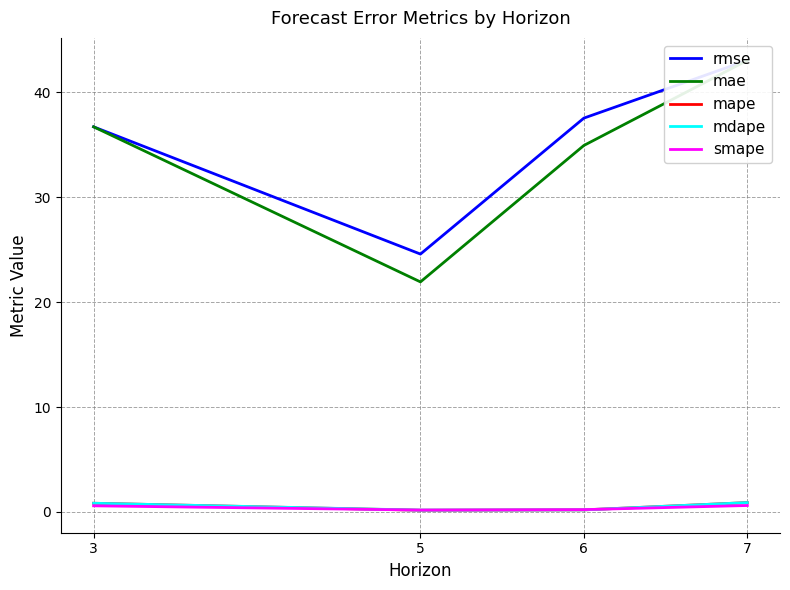

Between 3 and 7, which series saw the biggest shift?

rmse